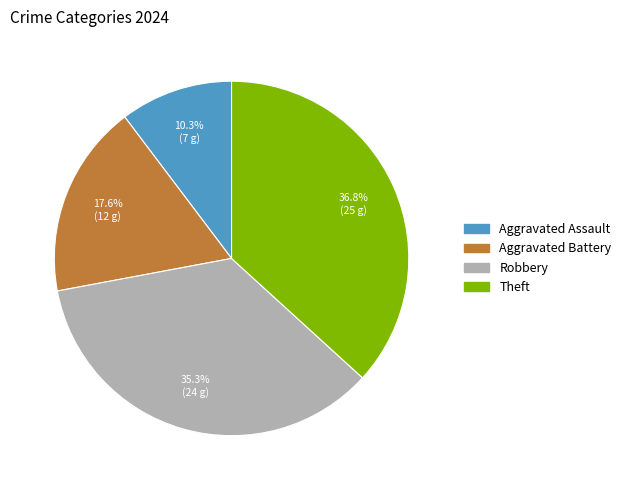

What percentage is NOT represented by Theft?

63.2%